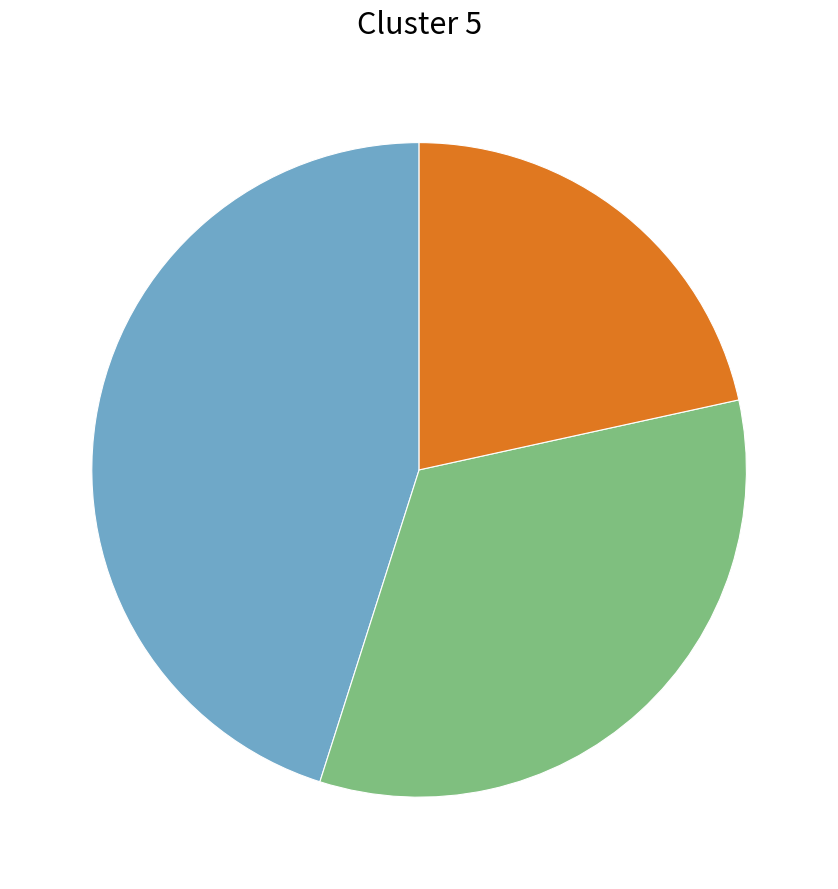

Does any single category account for the majority?

No